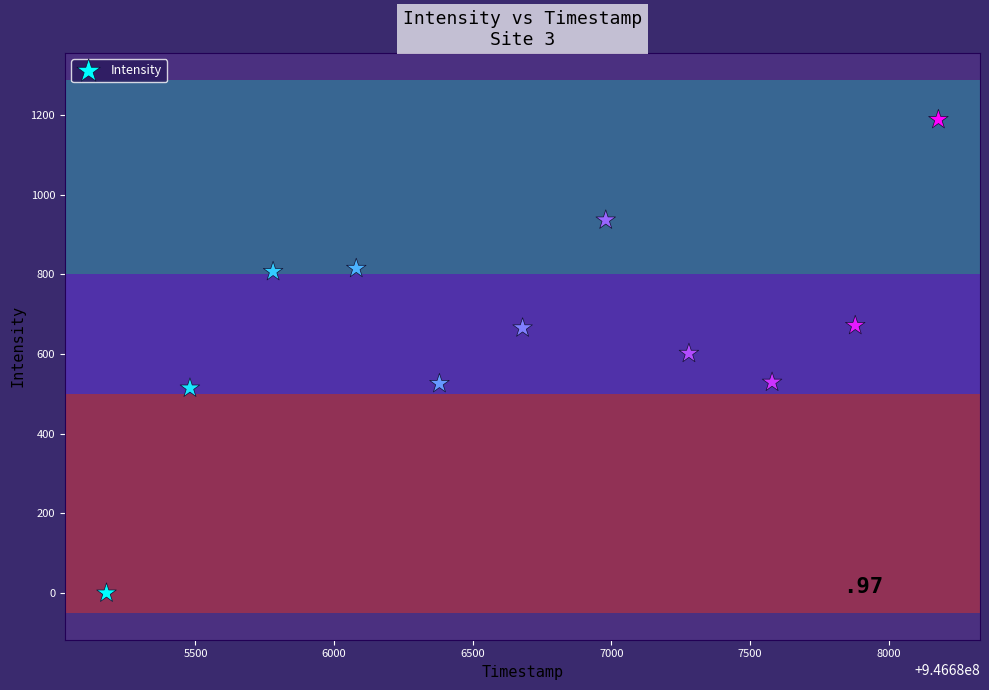

What is the average X value?

946686679.9